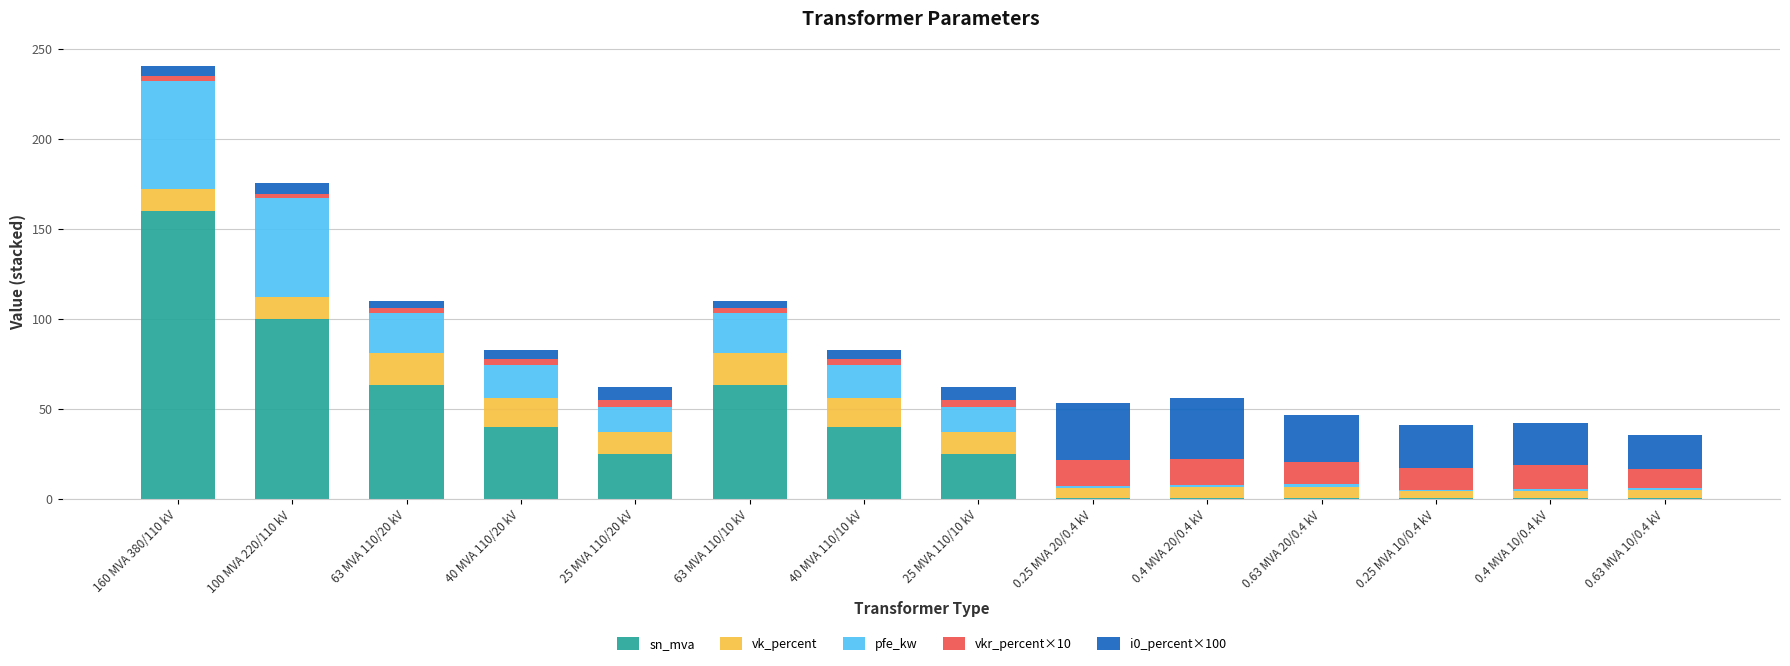

What are all the series names shown in the legend?

sn_mva, vk_percent, pfe_kw, vkr_percent×10, i0_percent×100